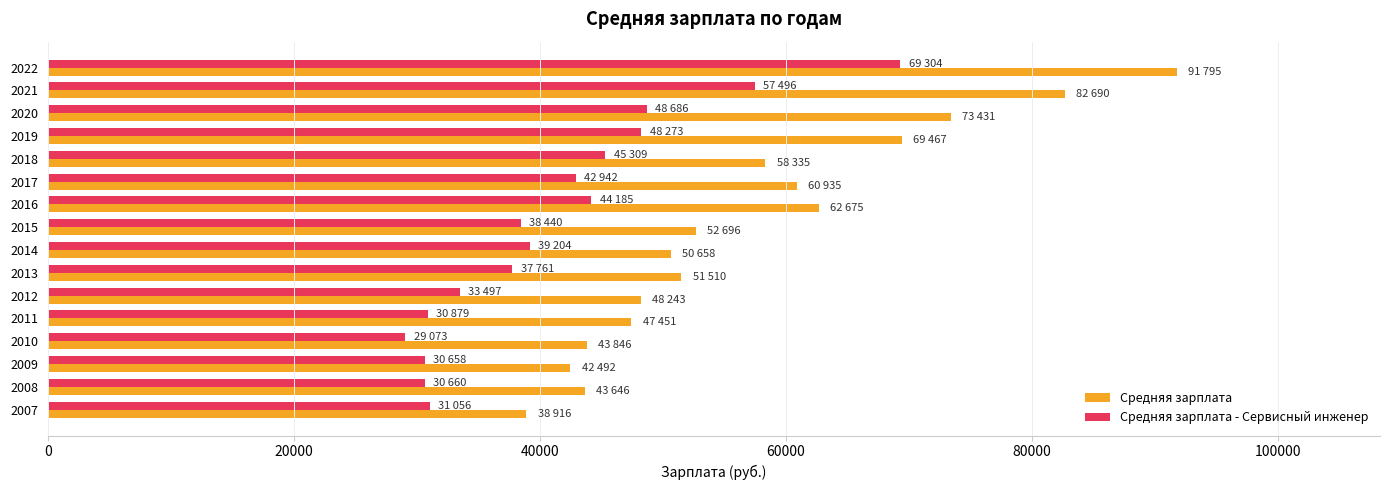

Which series has the widest spread of values?

Средняя зарплата